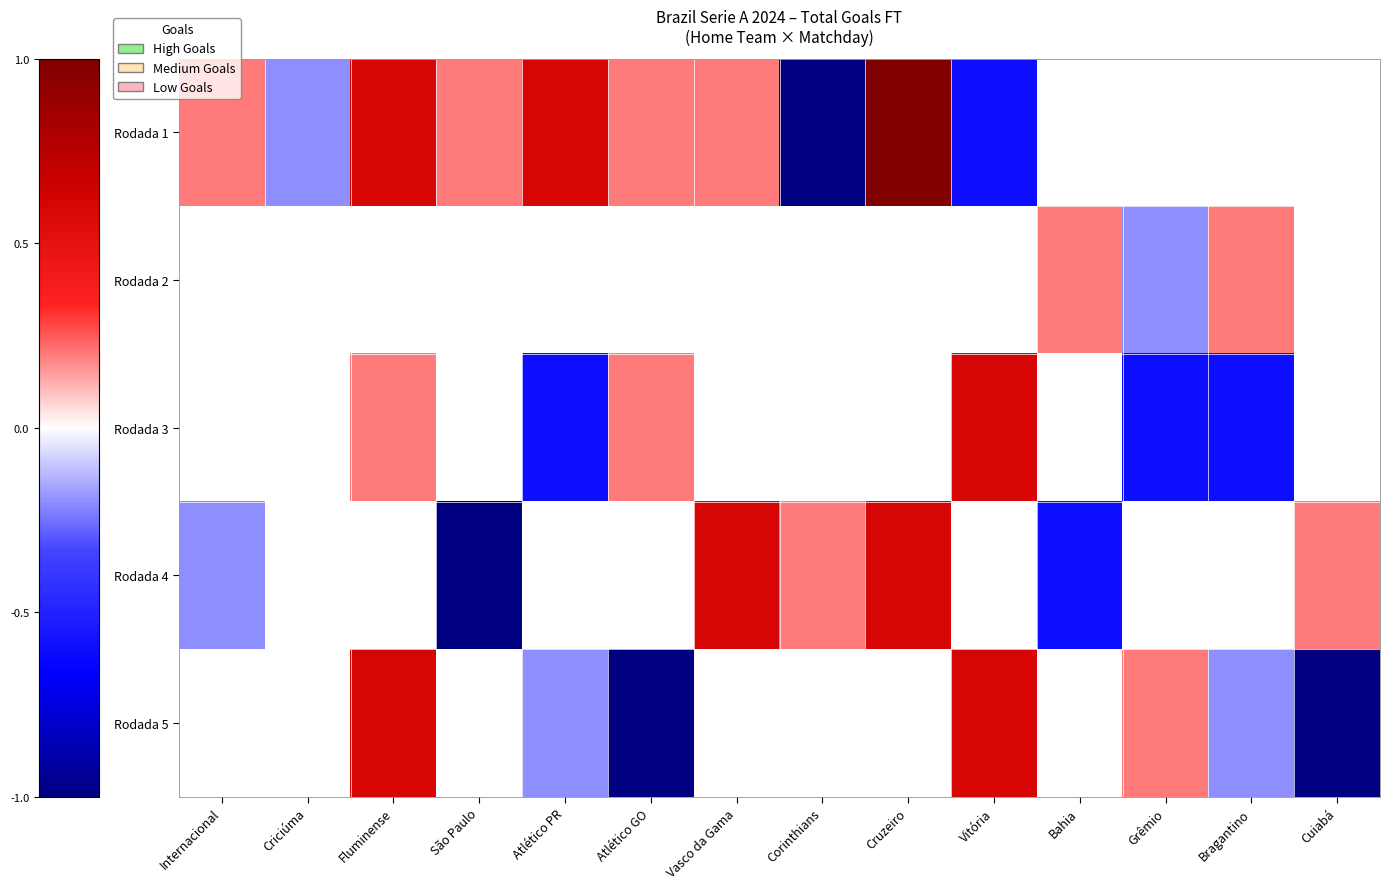

How many distinct data groups are displayed?

5